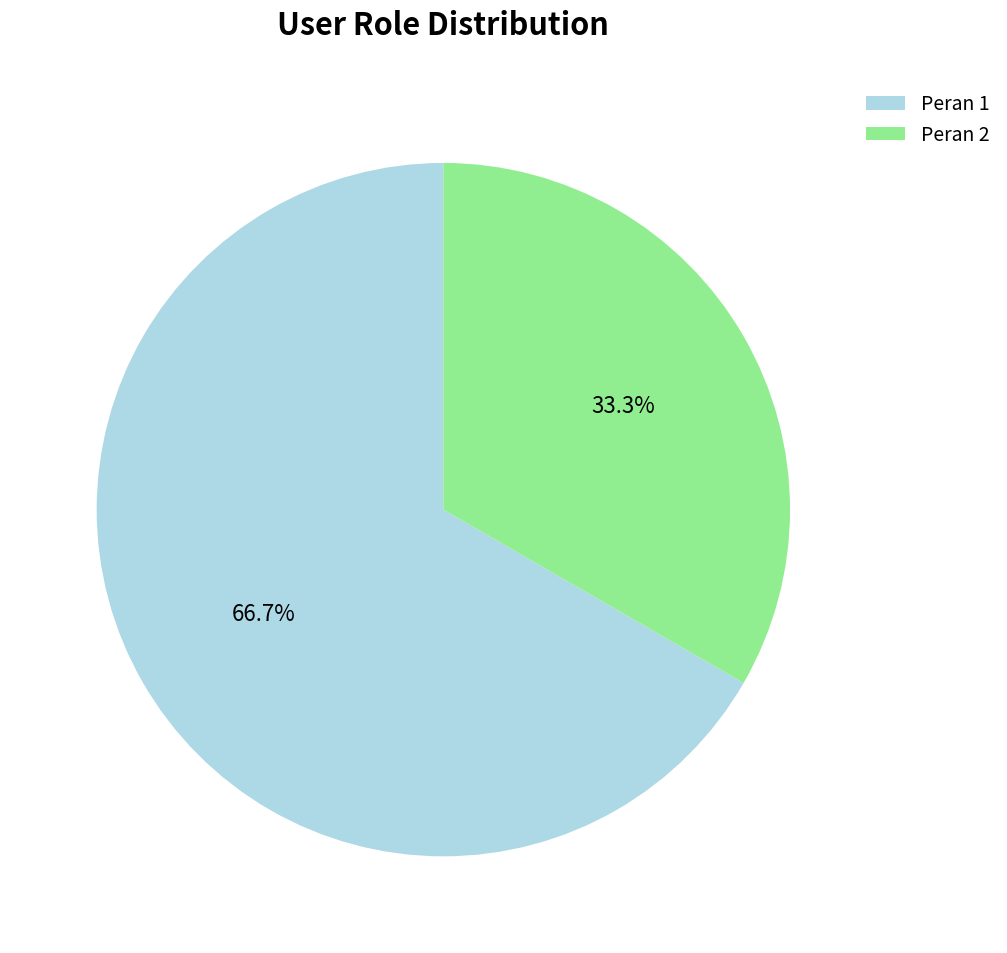

Which category has the smallest portion of the pie?

Peran 2